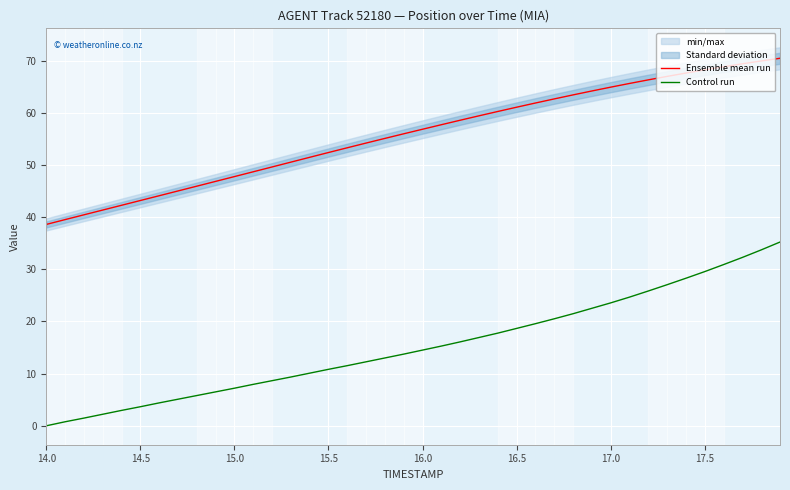

True or false: Control run and Ensemble mean run cross at least once.

False